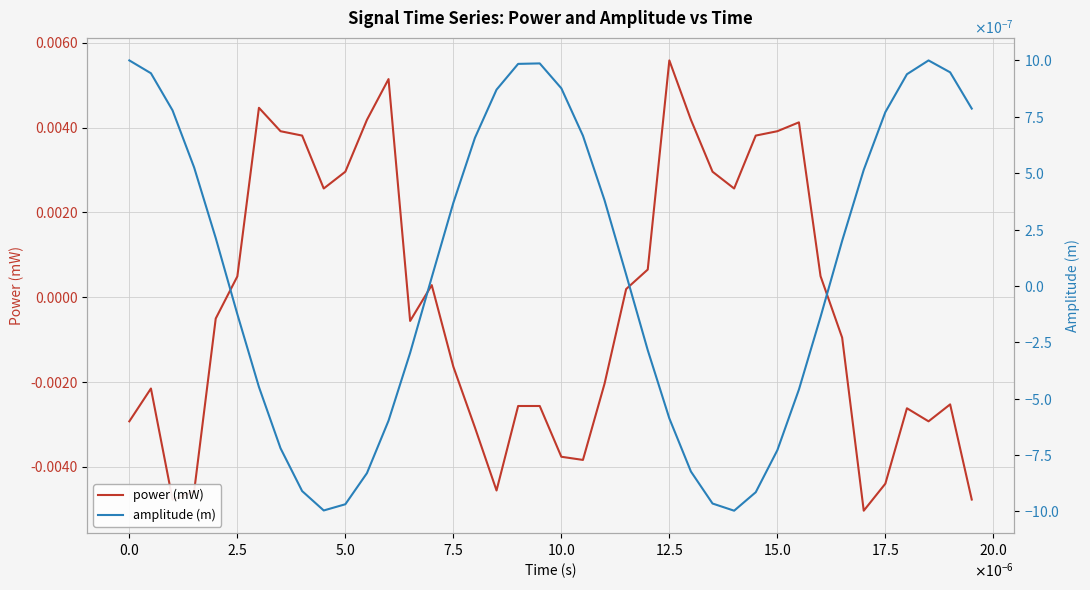

Count the number of categories in the chart.

40